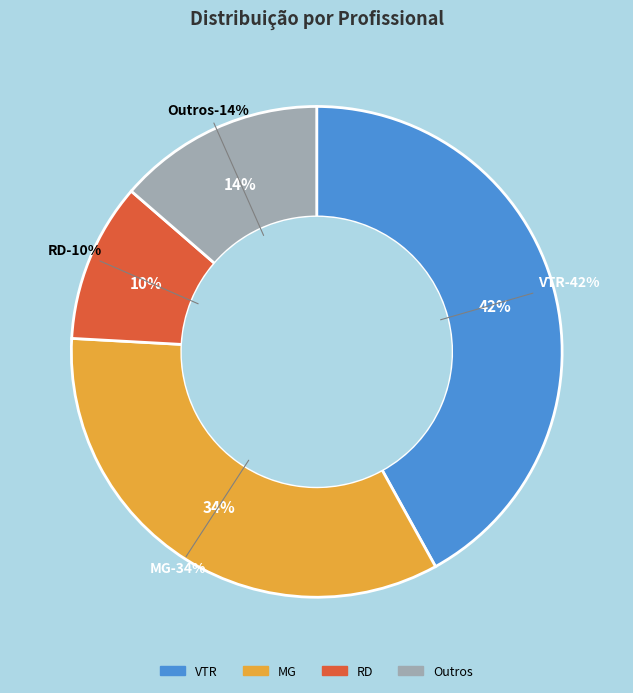

Is  the majority of the pie?

No